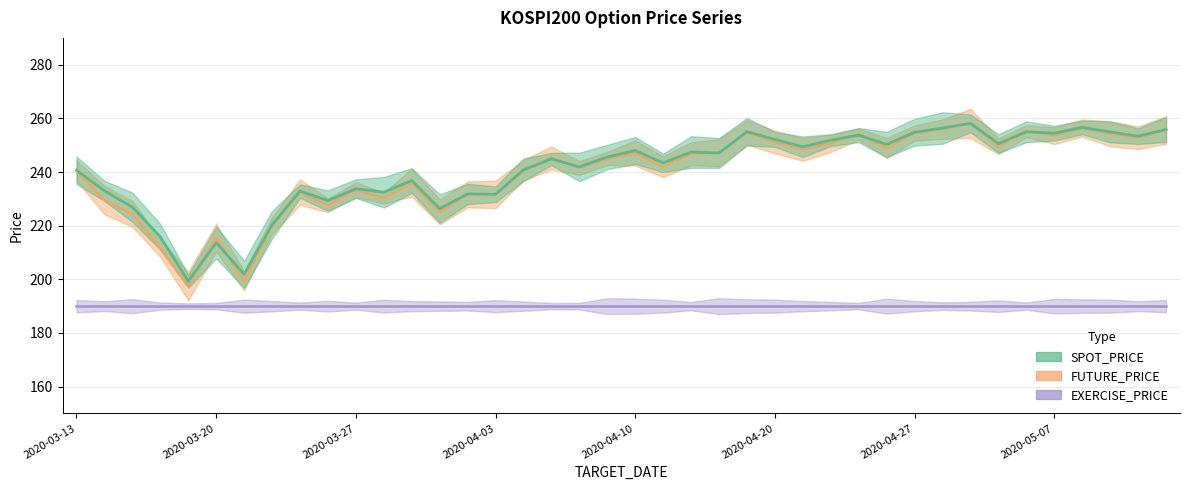

At which category does SPOT_PRICE reach its first local peak?

2020-03-20